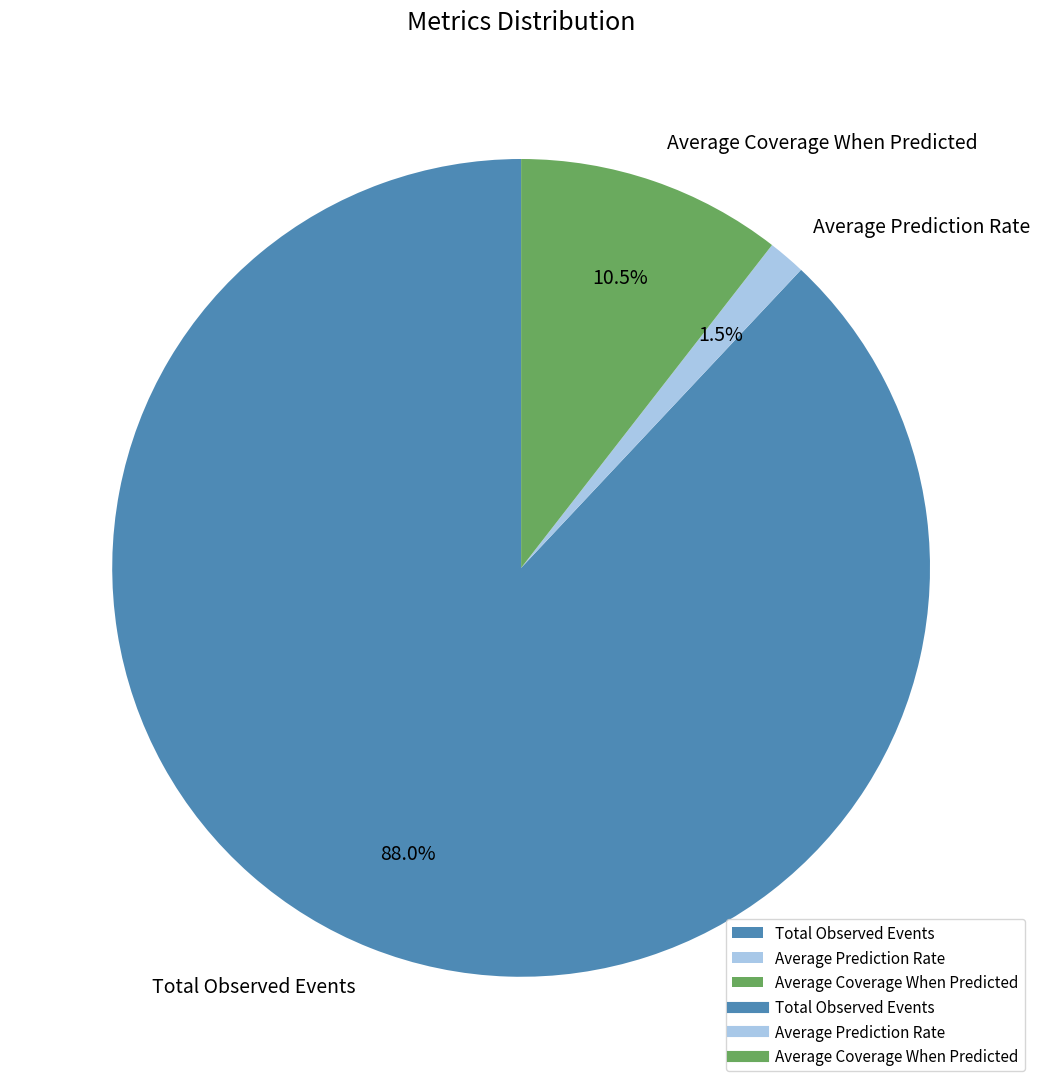

What is the largest slice in the pie chart?

Total Observed Events